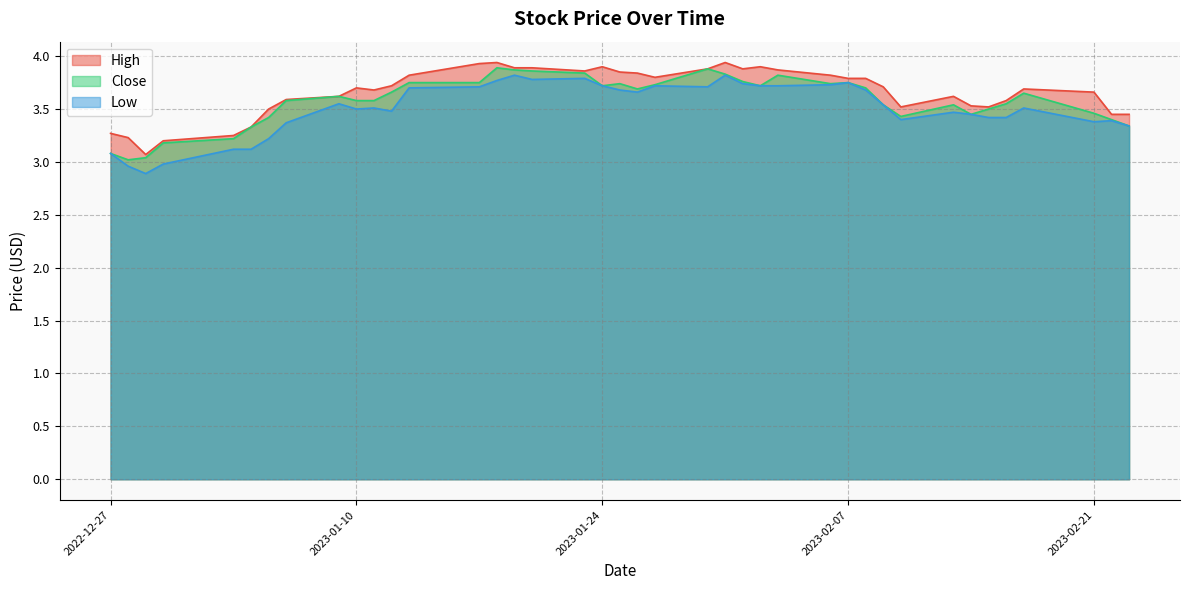

What is the approximate value of High at 2023-01-20?

3.9